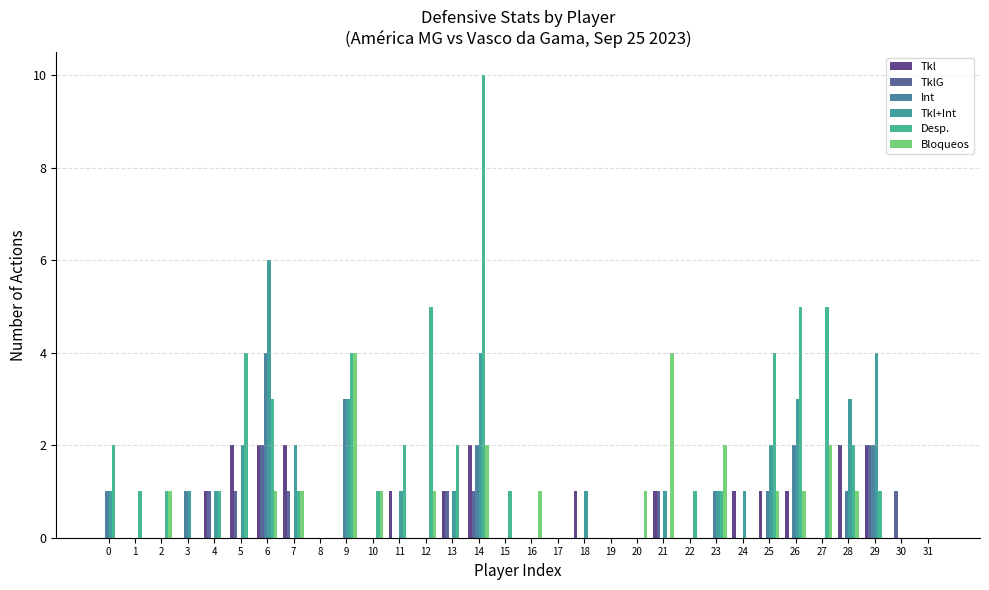

Which series changed the most between 3 and 13?

Desp.